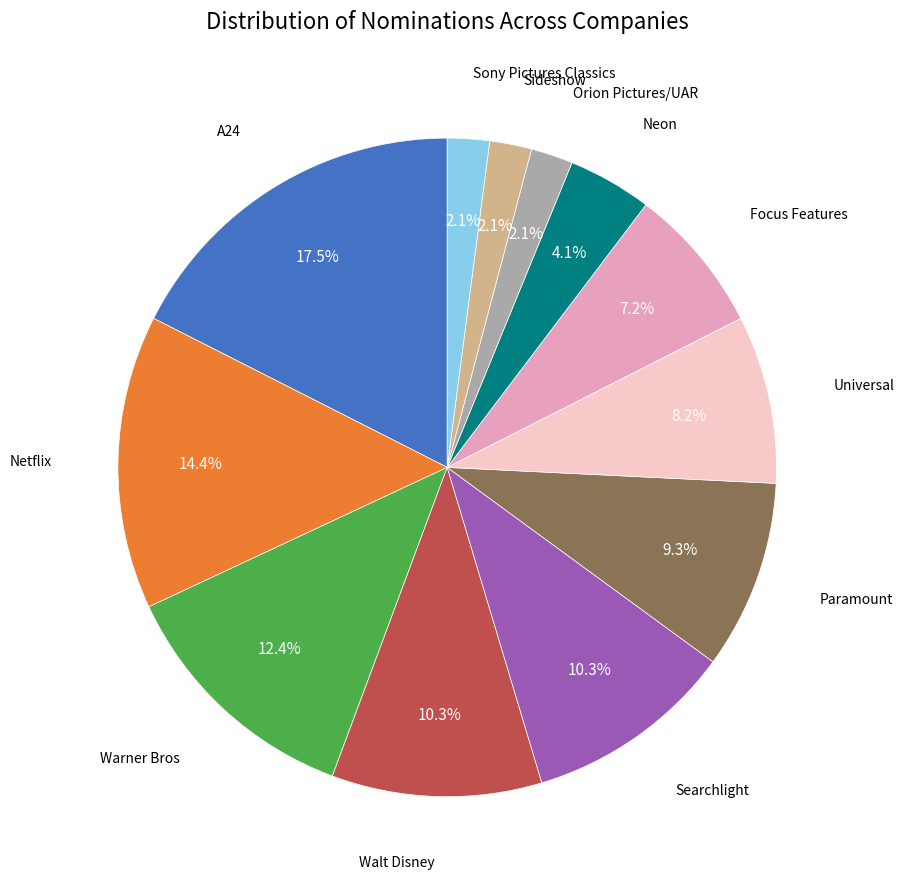

Is there a majority slice in this chart?

No